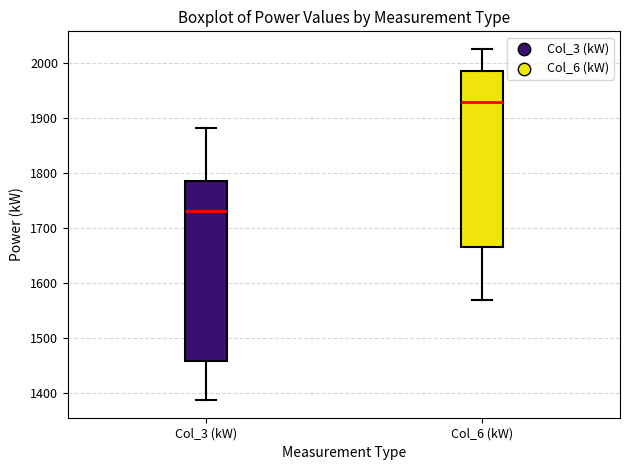

Which box has the lowest median line?

Col_3 (kW)